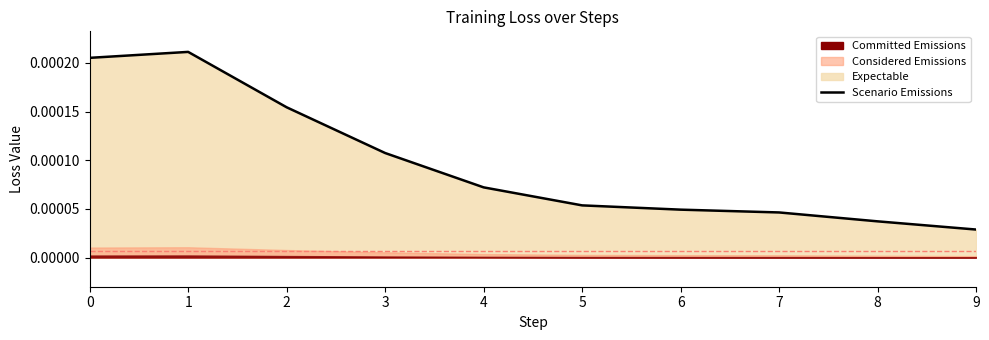

True or false: the data shows 0.0 at 1.

False